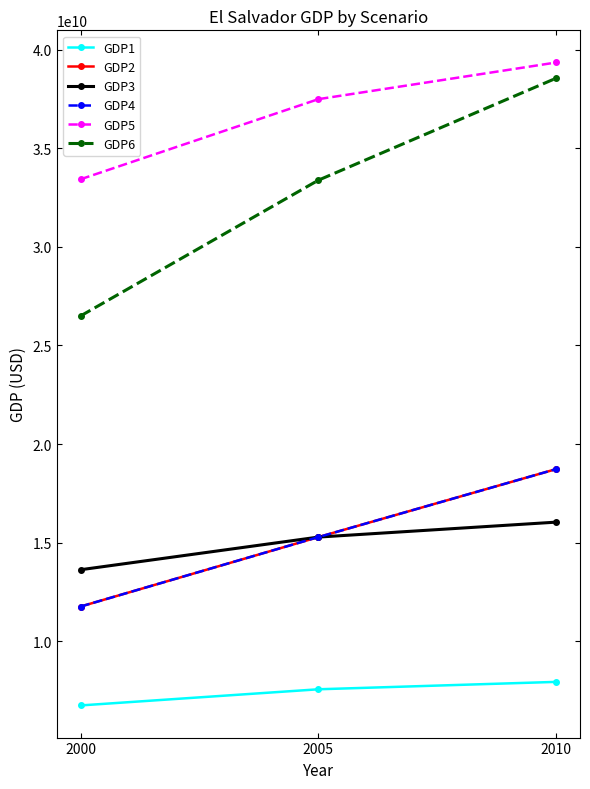

Where is GDP6 nearest to the value 32524438501?

2005